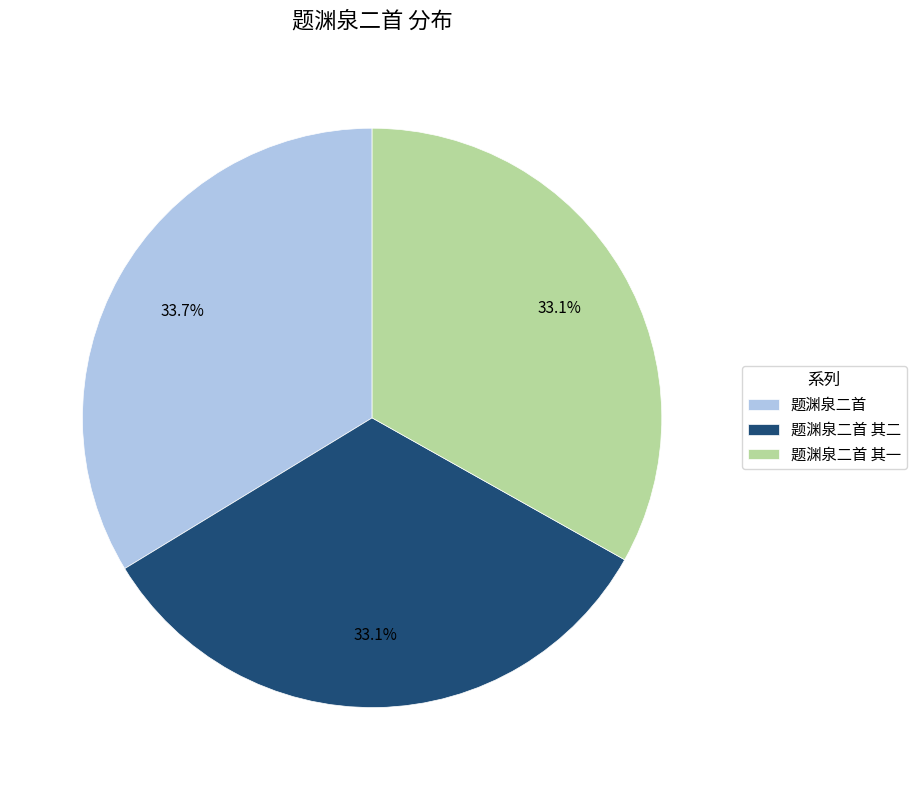

How many segments does this pie chart have?

3